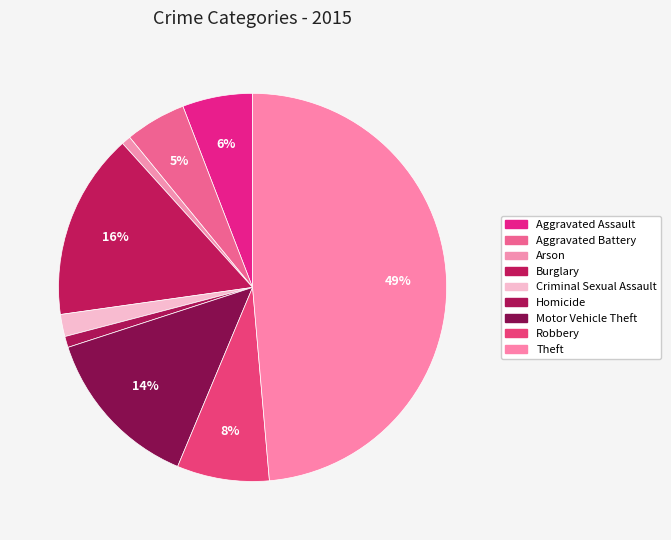

Count the number of slices in the pie.

9